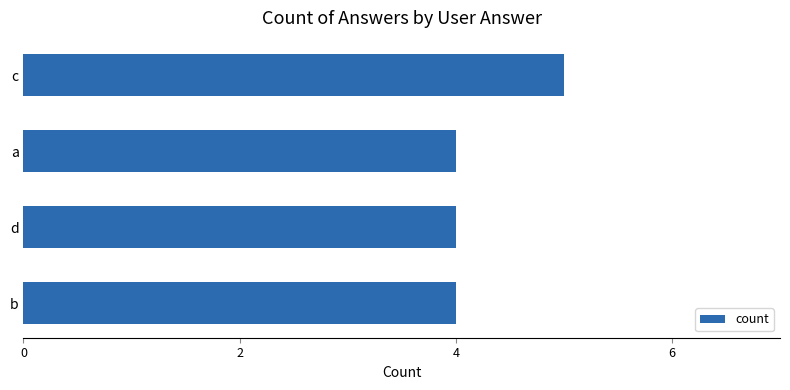

Is it true that the value at c is 5?

True